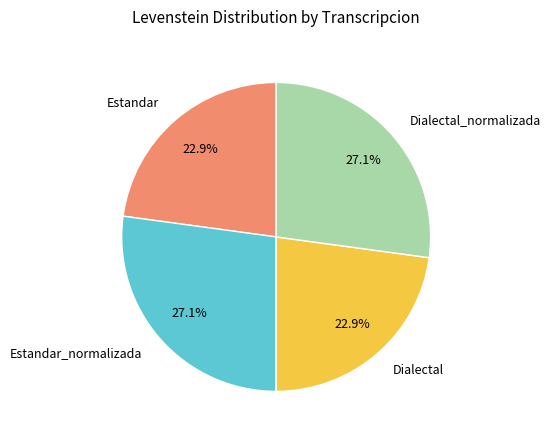

What percentage do Dialectal and Estandar_normalizada together represent?

50.0%